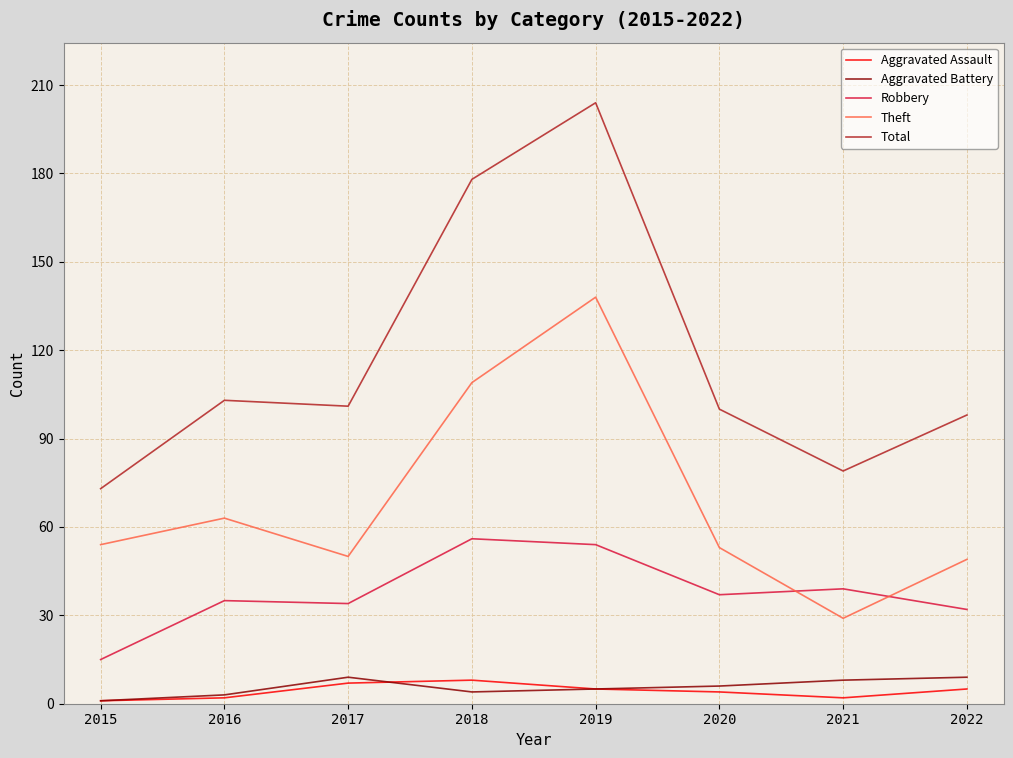

At which label is Total closest to 138?

2016